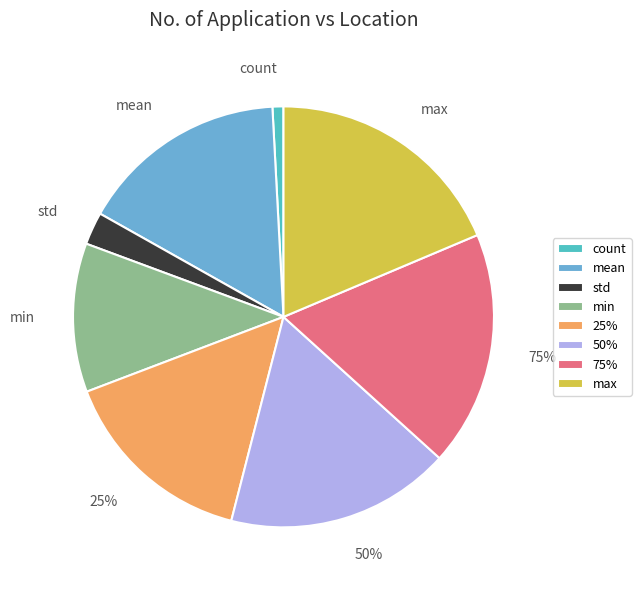

Count the number of slices in the pie.

8